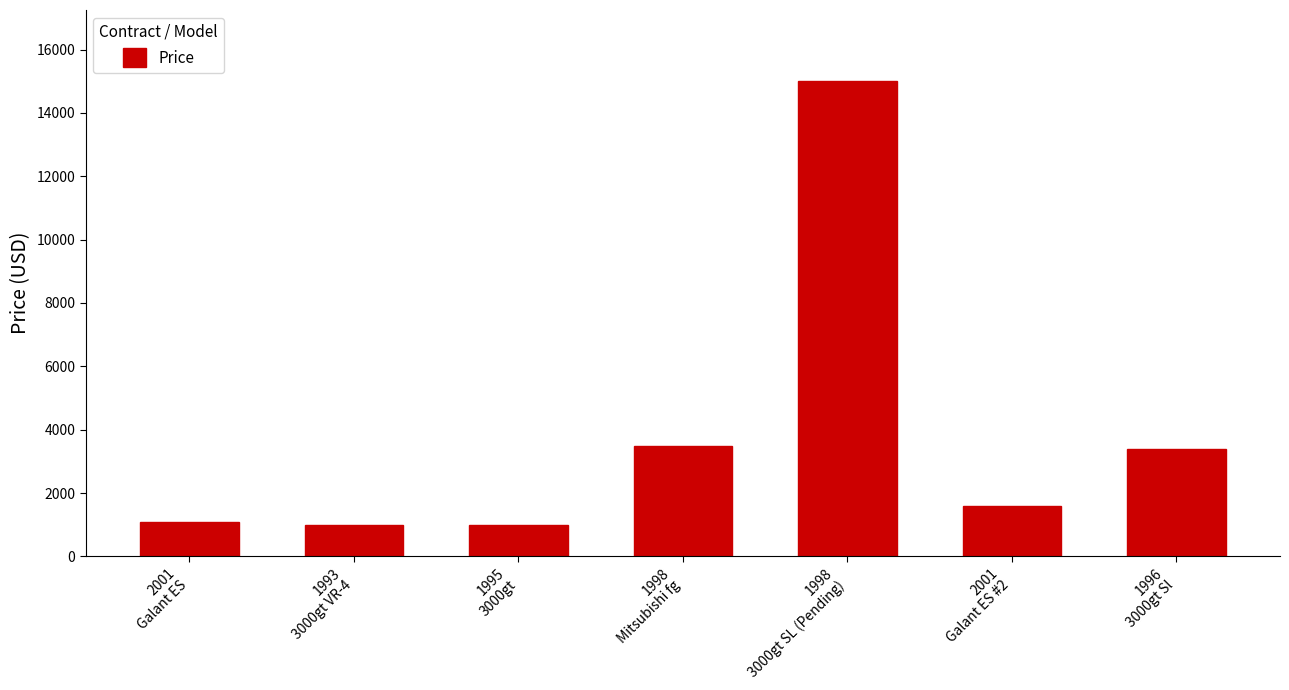

What is the sum of the values at 1998
Mitsubishi fg and 1995
3000gt?

4500